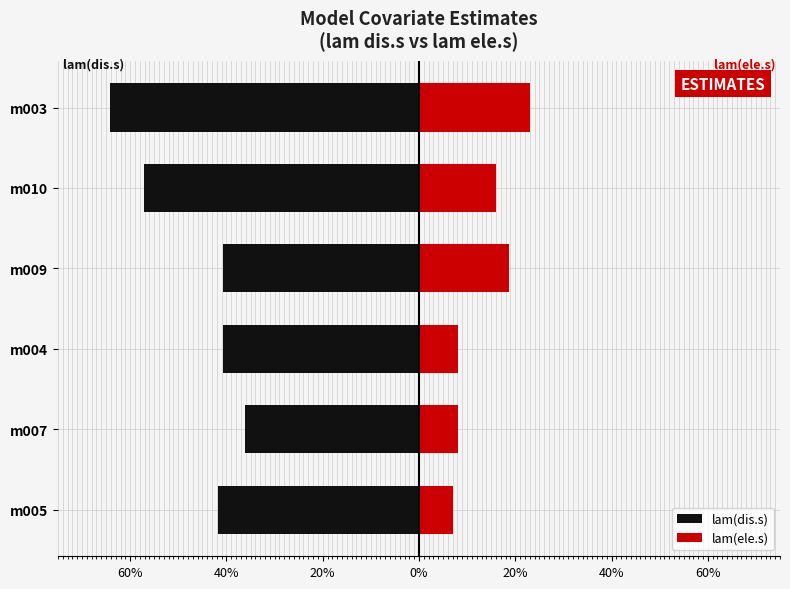

Between m005 and m009, which series saw the biggest shift?

lam(ele.s)